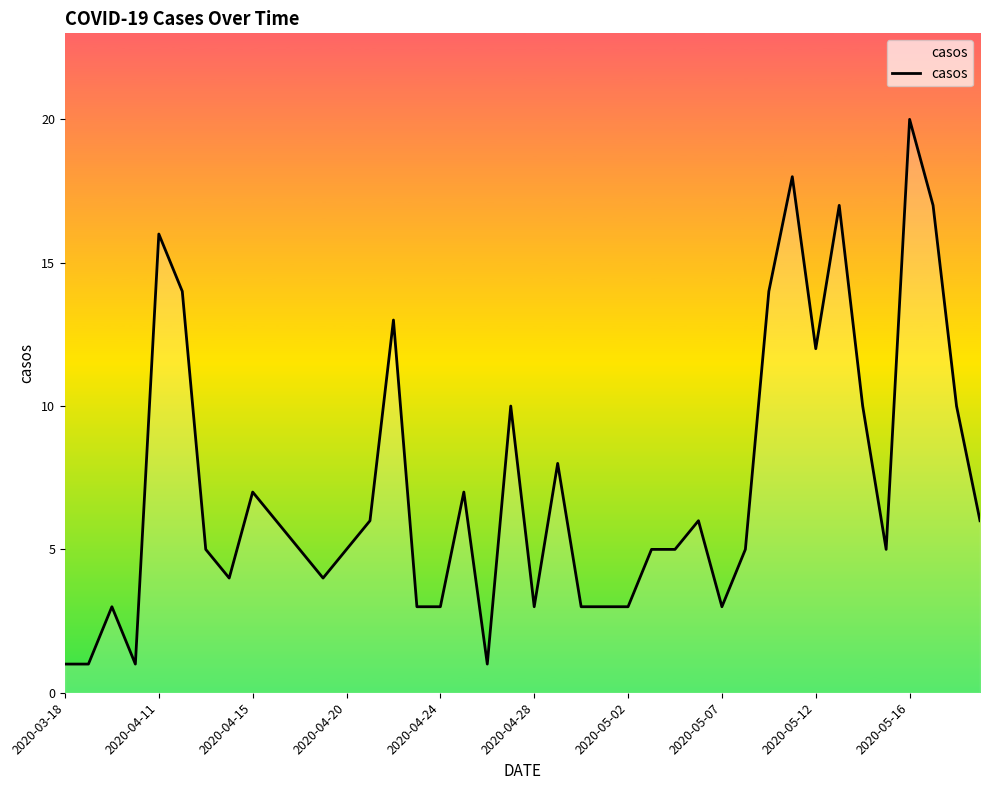

True or false: the data shows 3 at 2020-05-07.

True